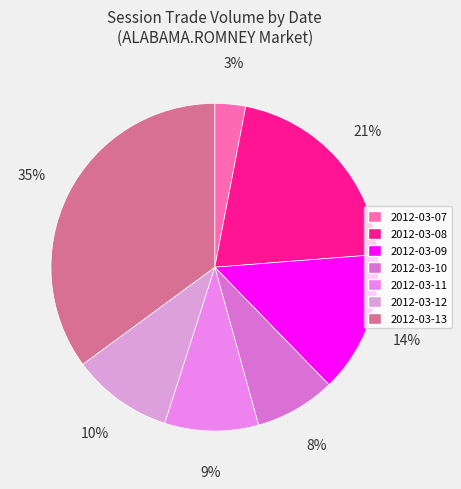

Which has a higher value, 2012-03-12 or 2012-03-13?

2012-03-13